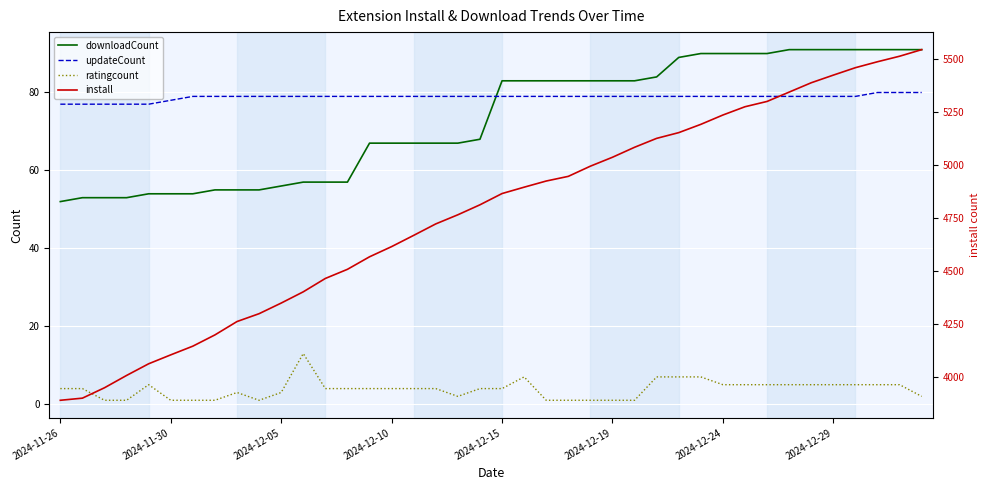

At how many categories does at least one series exceed 3956?

37